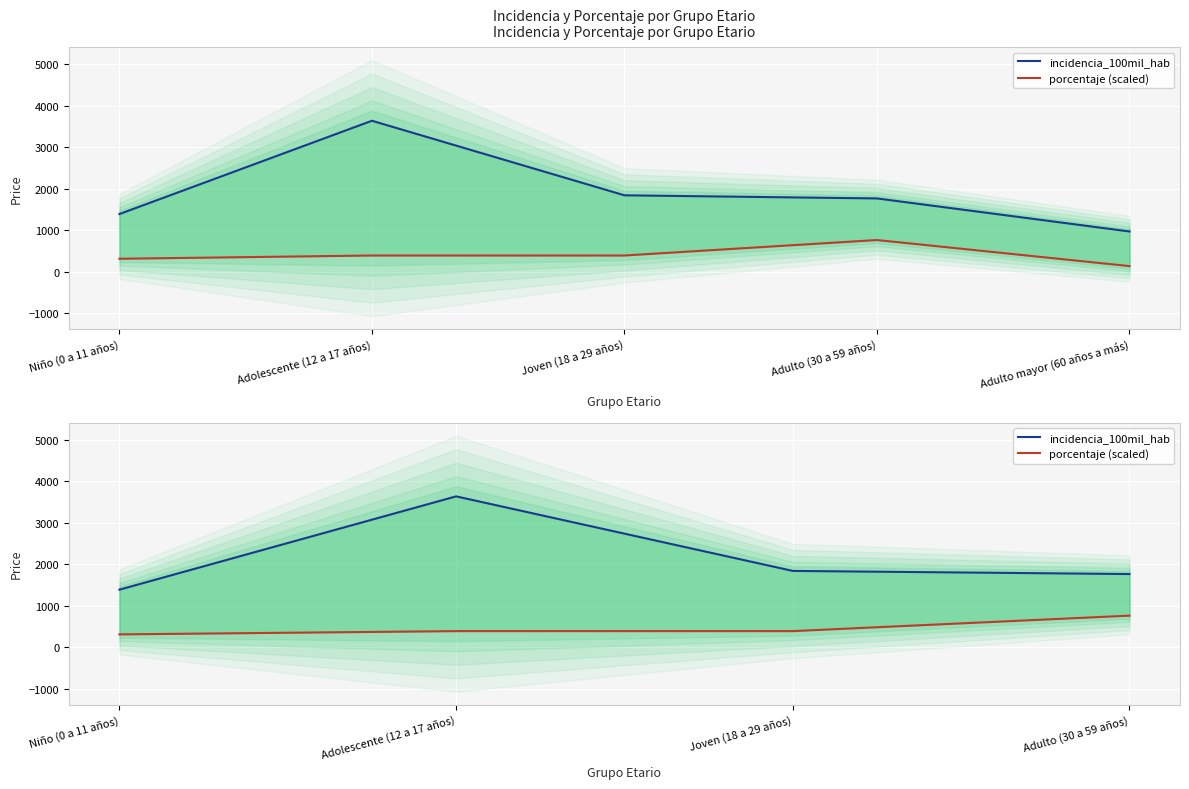

How many values in the incidencia_100mil_hab series are below 1841?

2